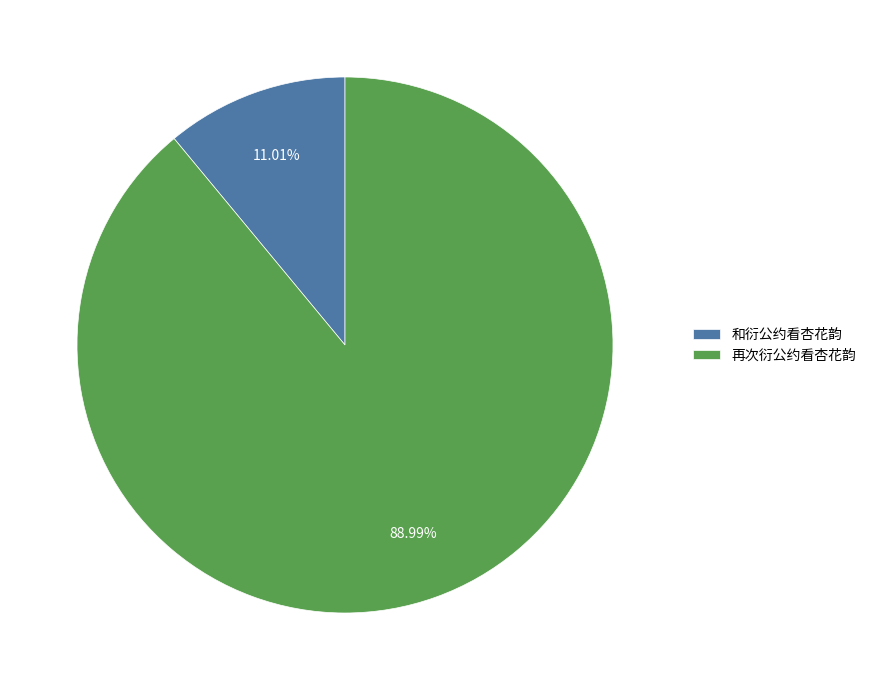

How many slices are in this pie chart?

2